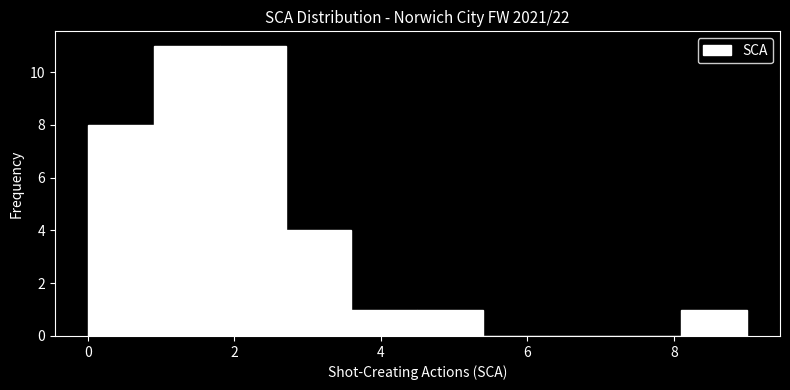

Reading left to right, list every bar in this chart as the range it spans on the x-axis followed by its height. Neither the bar edges nor the heights are printed on the chart, so give them approximately, as read against the axes.

0.0 to 0.9: 8
0.9 to 1.8: 11
1.8 to 2.7: 11
2.7 to 3.6: 4
3.6 to 4.5: 1
4.5 to 5.4: 1
5.4 to 6.3: 0
6.3 to 7.2: 0
7.2 to 8.1: 0
8.1 to 9.0: 1